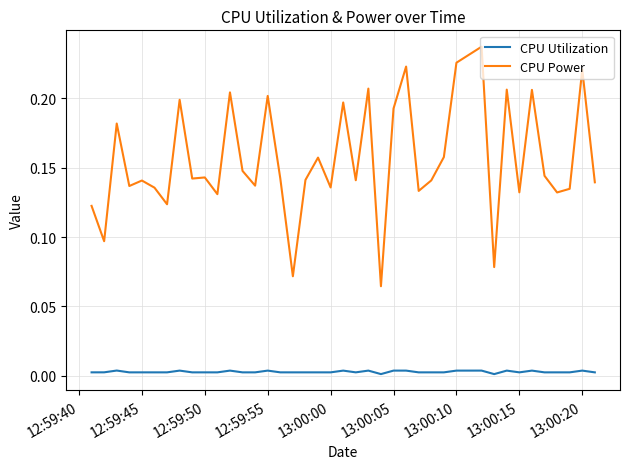

True or false: CPU Utilization and CPU Power cross at least once.

False